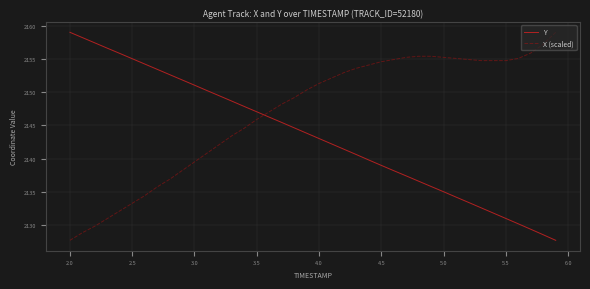

Rank the series by their average value, from lowest to highest.

Y, X (scaled)